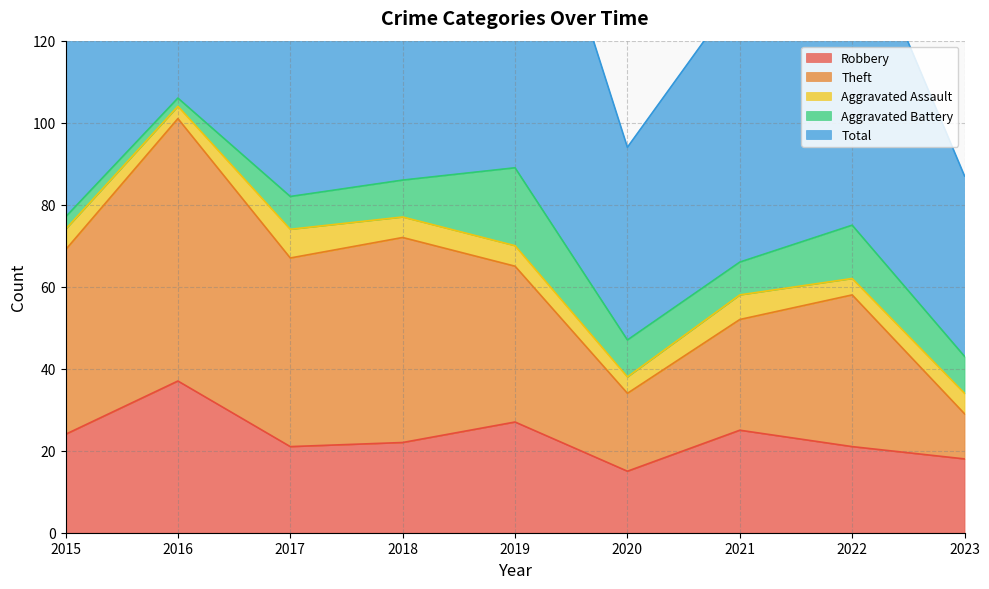

Which series has the widest spread of values?

Total